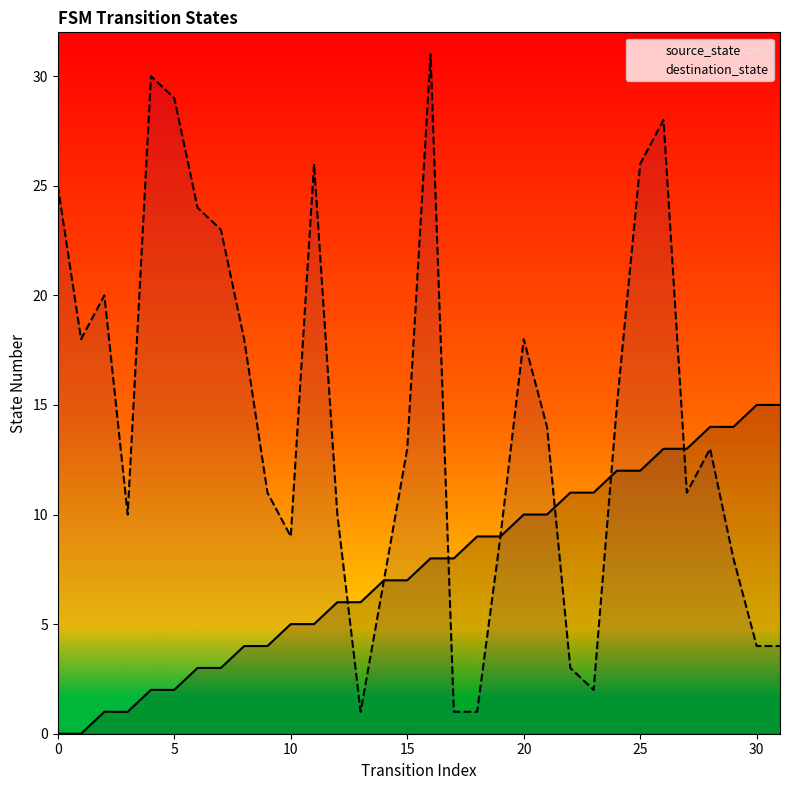

What is the sum of the source_state values at 30 and 25?

27